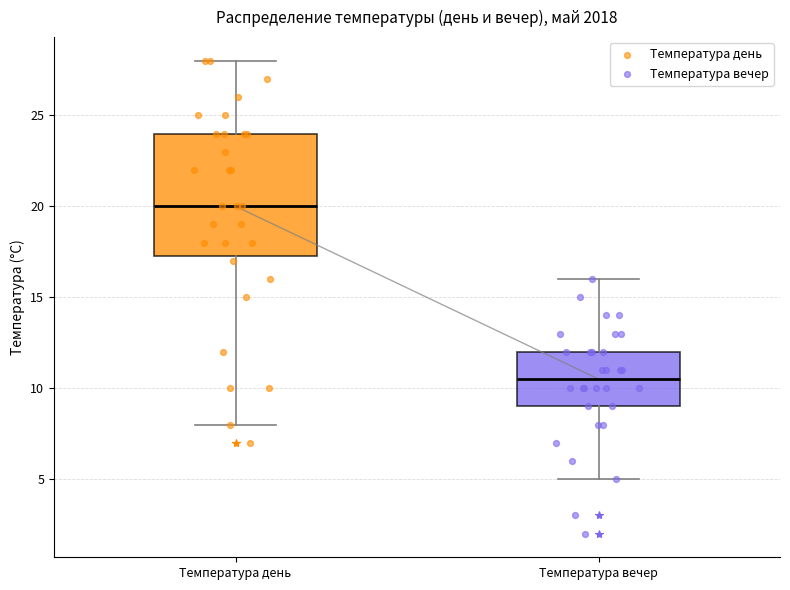

Reading left to right, transcribe this box plot: for each box, give where its median line is, the range the box spans, and where its two whiskers end, as read against the y-axis. The values are not printed on the chart, so give them approximately, as read against the axis.

Температура день: median 20.0, box 17.5 to 24.0, whiskers 8.0 to 28.0
Температура вечер: median 10.5, box 9.0 to 12.0, whiskers 5.0 to 16.0